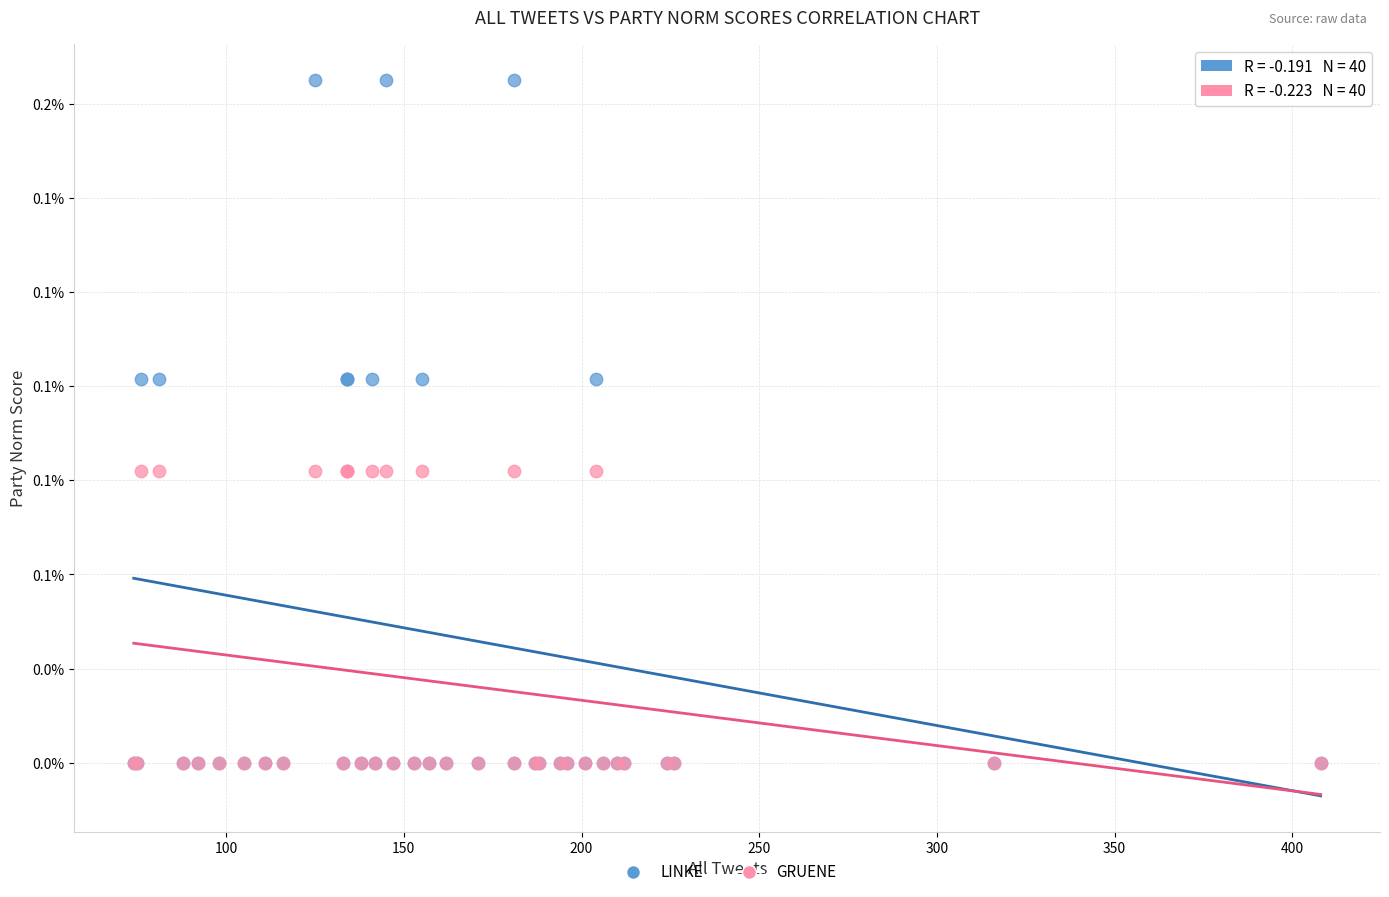

Which series has the largest Y range (max minus min)?

LINKE